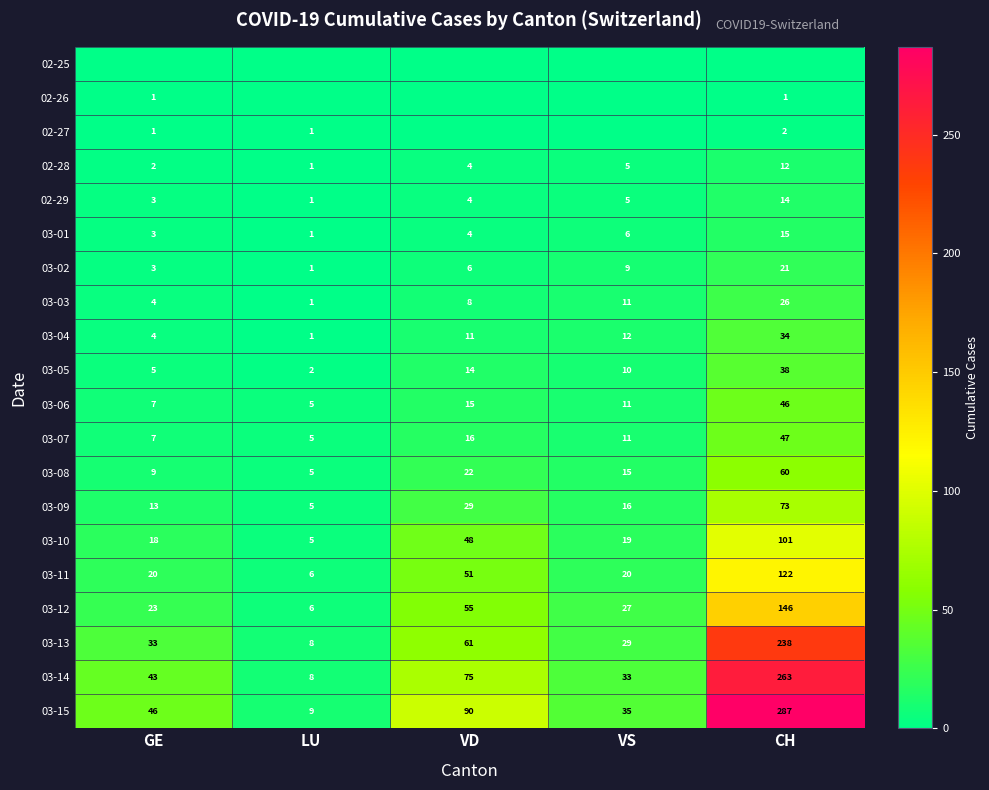

What is the sum of all 03-09 values?

136